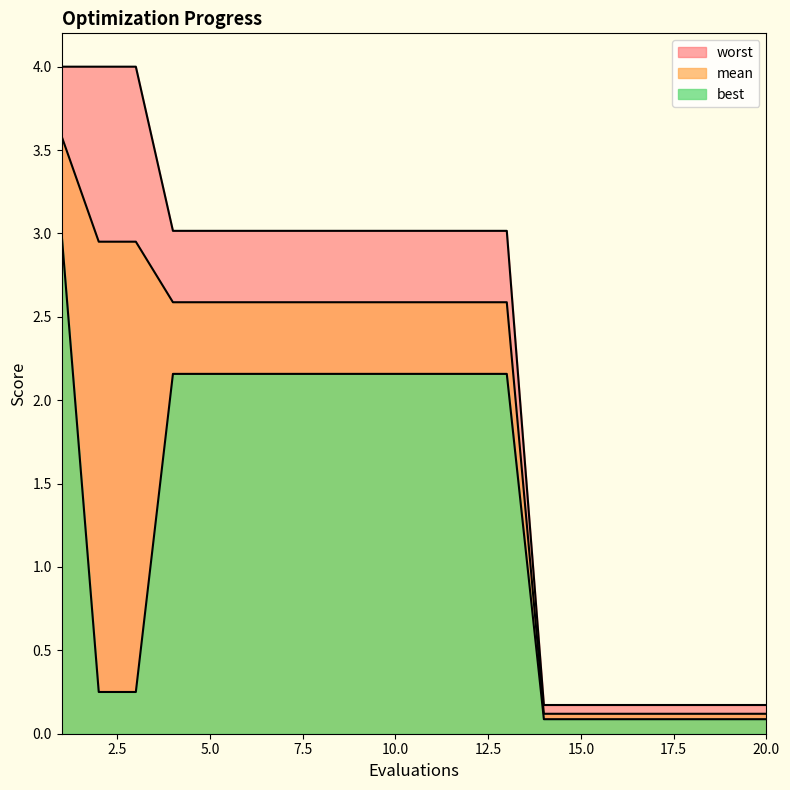

List the labels in order of mean value, largest first.

1, 2, 3, 4, 5, 6, 7, 8, 9, 10, 11, 12, 13, 14, 15, 16, 17, 18, 19, 20